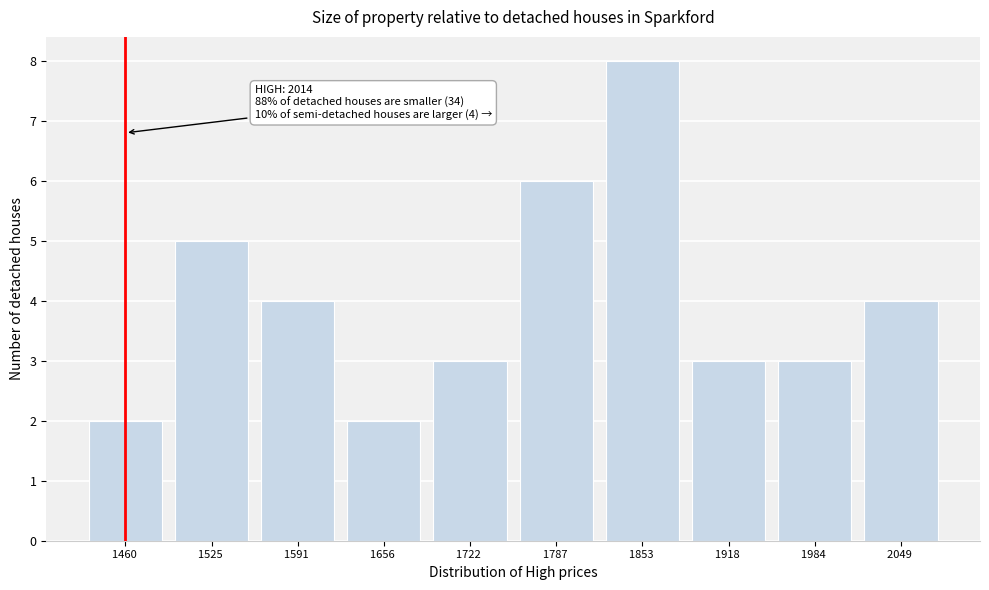

Reading right to left, transcribe all the data shown in this chart.

2049 =4	1984 =3	1918 =3	1853 =8	1787 =6	1722 =3	1656 =2	1591 =4	1525 =5	1460 =2